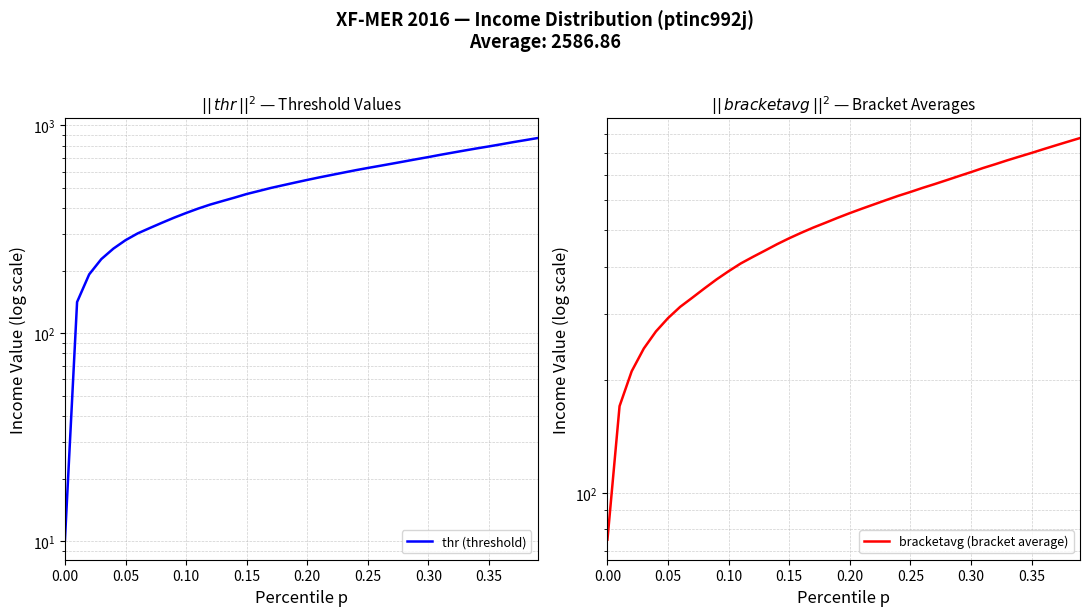

Reading right to left, what are all the values shown in this chart?

thr (threshold): 869.3	849.7	831.0	811.4	792.8	775.4	757.6	739.9	722.4	704.3	687.7	671.0	654.8	639.3	624.3	609.1	593.3	577.7	562.5	546.9	531.2	515.6	500.4	483.7	467.8	449.6	432.8	416.4	398.3	379.1	359.8	340.1	320.9	302.4	280.6	255.6	227.5	192.2	141.4	10.2
bracketavg (bracket average): 878.8	859.5	840.3	821.3	802.3	784.5	766.8	748.6	731.5	713.3	696.2	679.2	662.8	647.5	631.6	616.9	601.1	585.4	570.2	554.9	539.2	523.2	508.1	492.1	475.7	458.8	441.1	424.4	407.7	388.8	369.6	349.8	330.5	312.5	291.7	268.8	242.1	210.6	170.1	75.1